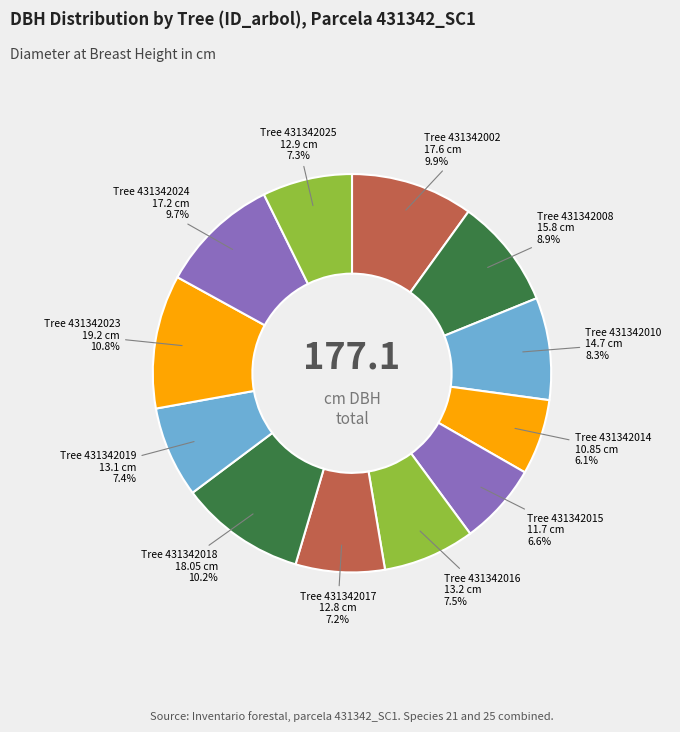

How many segments does this pie chart have?

12